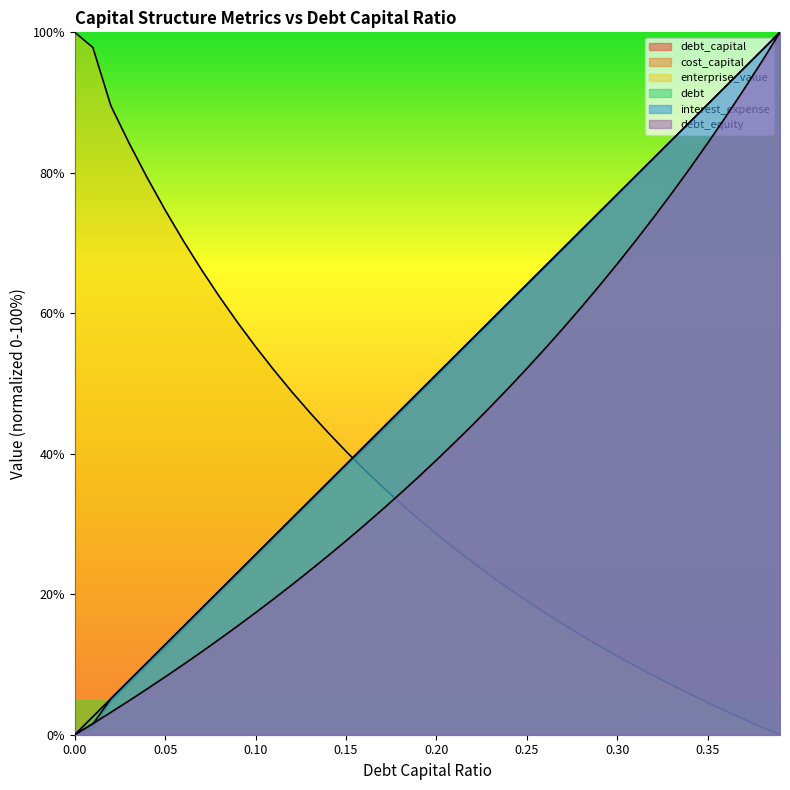

Is it true that debt_capital equals 15.4 at 0.06?

True